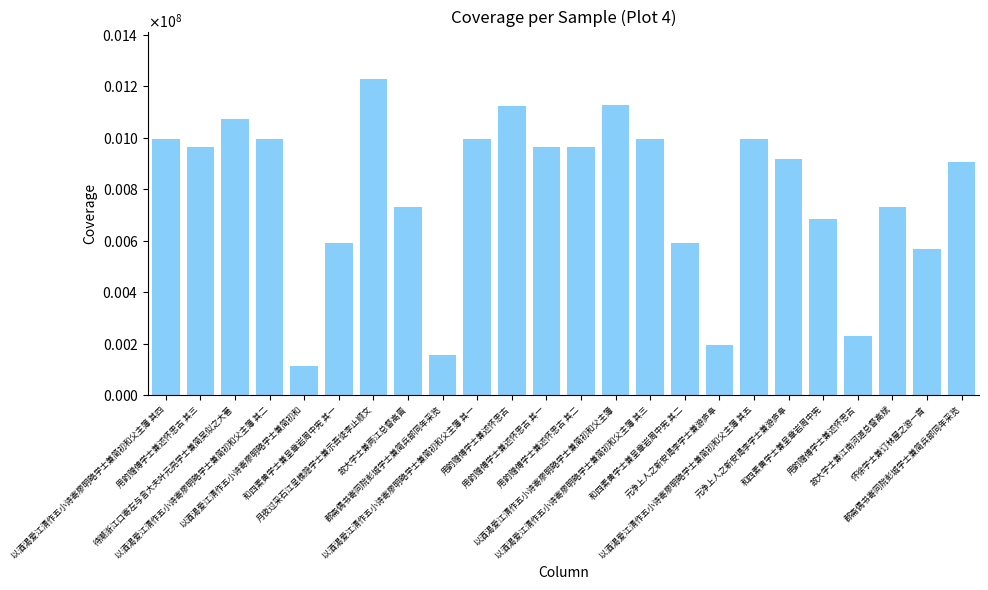

Count the number of data series in this chart.

1